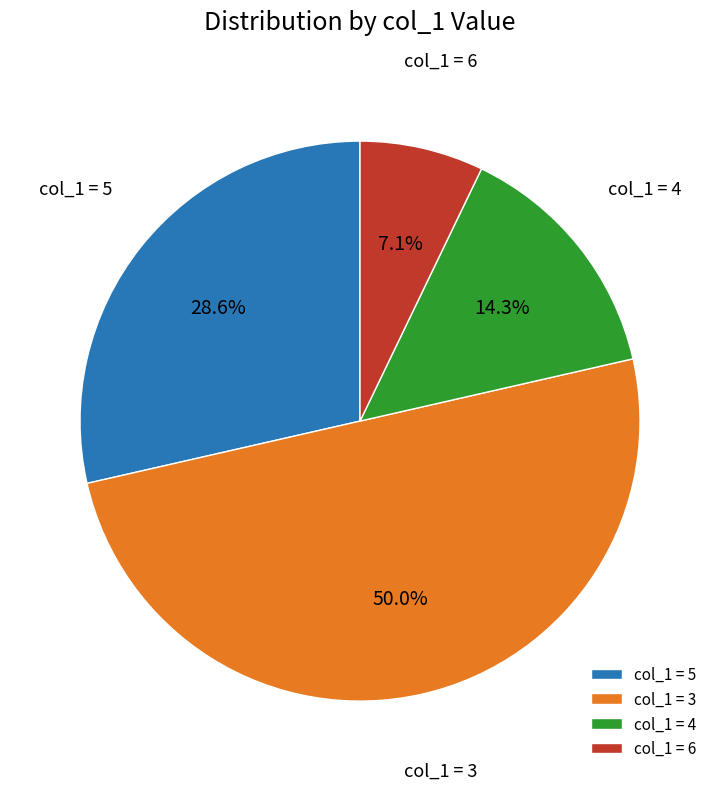

How much of the chart is everything except col_1 = 4?

85.7%